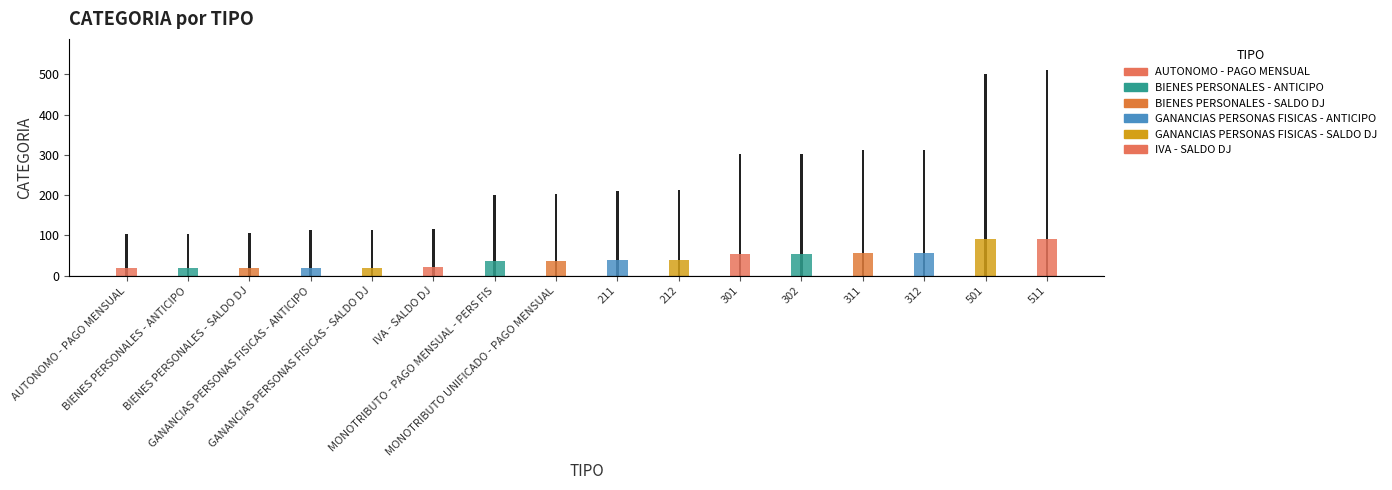

What is the greatest value displayed?

511